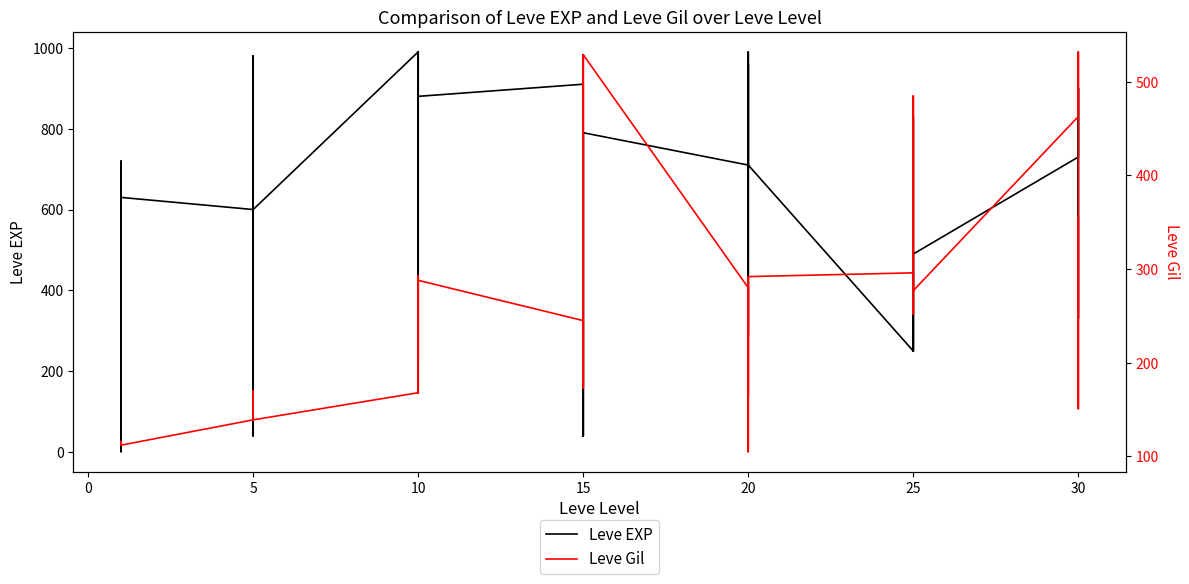

True or false: Leve EXP has more than 1 interior local peaks.

True